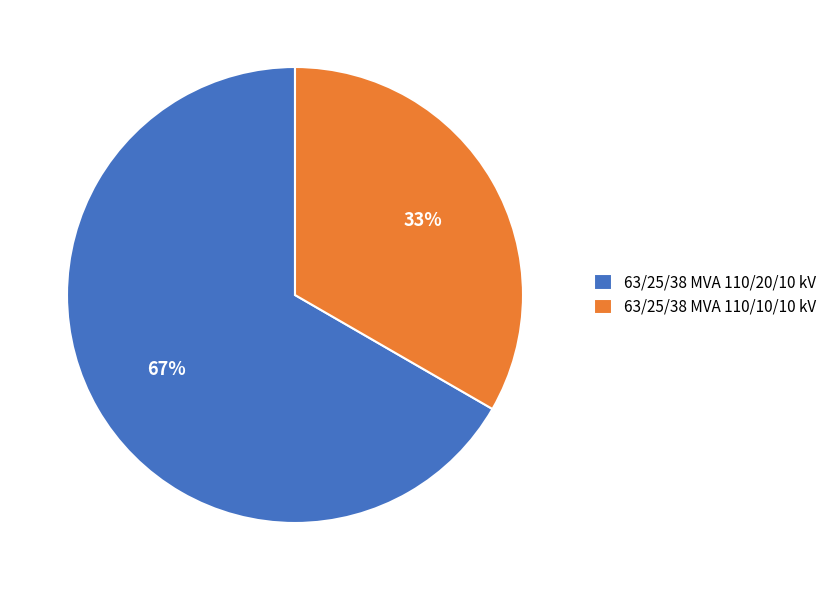

Which category has the biggest portion of the pie?

63/25/38 MVA 110/20/10 kV